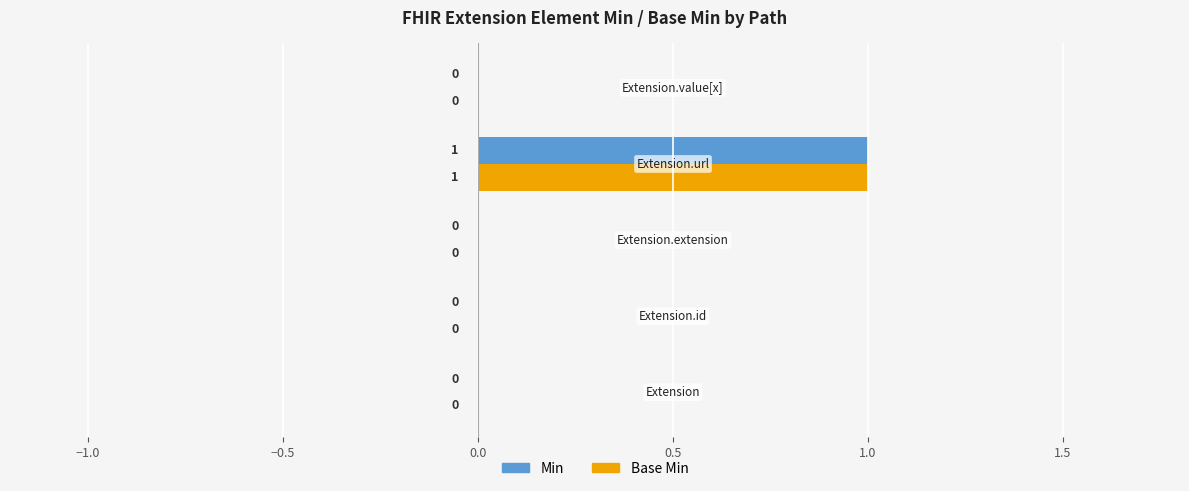

Count the Base Min values in the range 0 to 1.

5